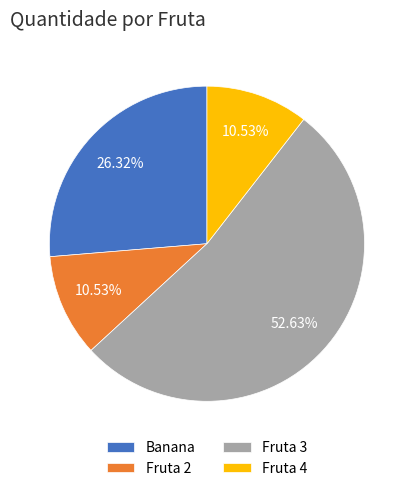

Which category has the biggest portion of the pie?

Fruta 3